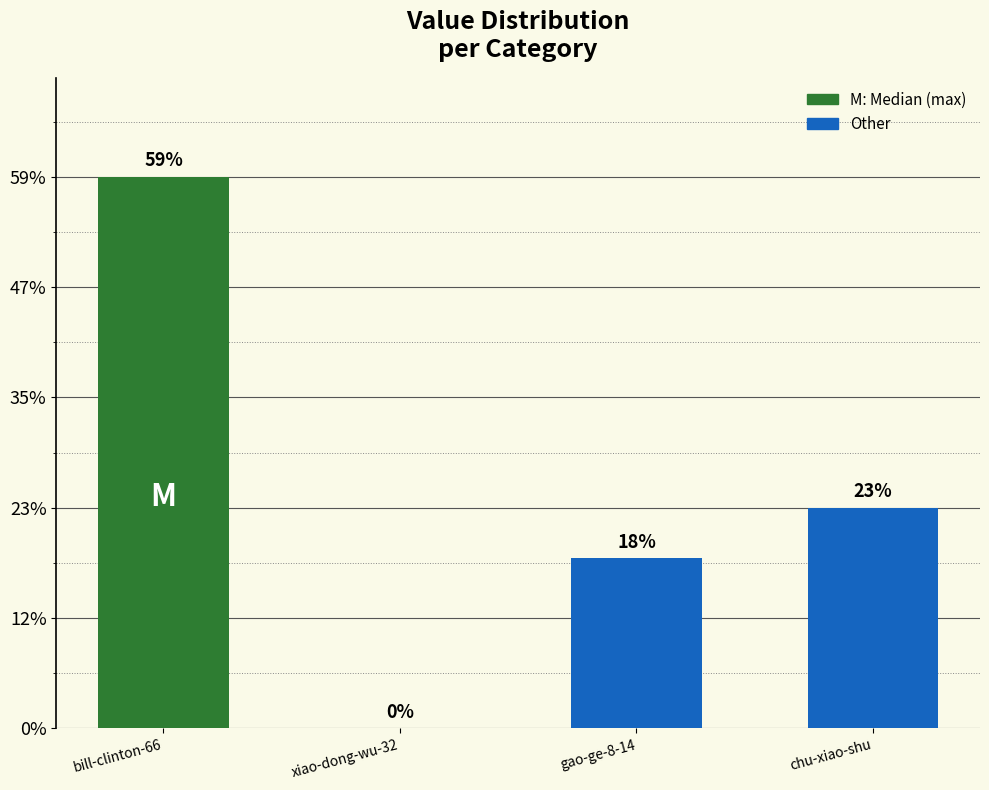

Count the number of categories in the chart.

4